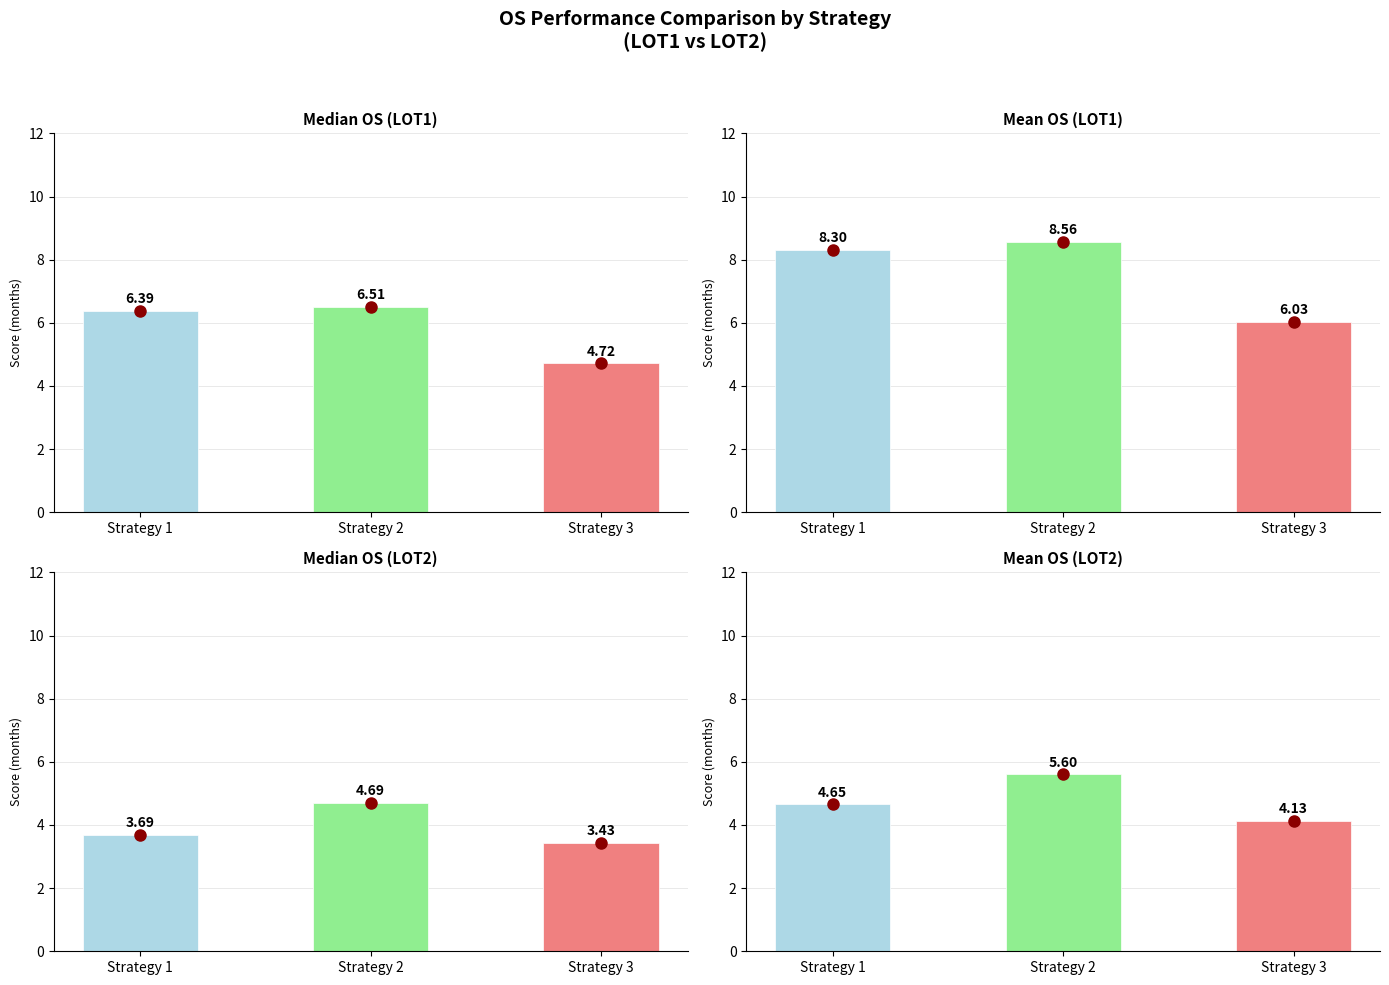

What value does the Median OS (LOT2) series have at Strategy 2?

4.7